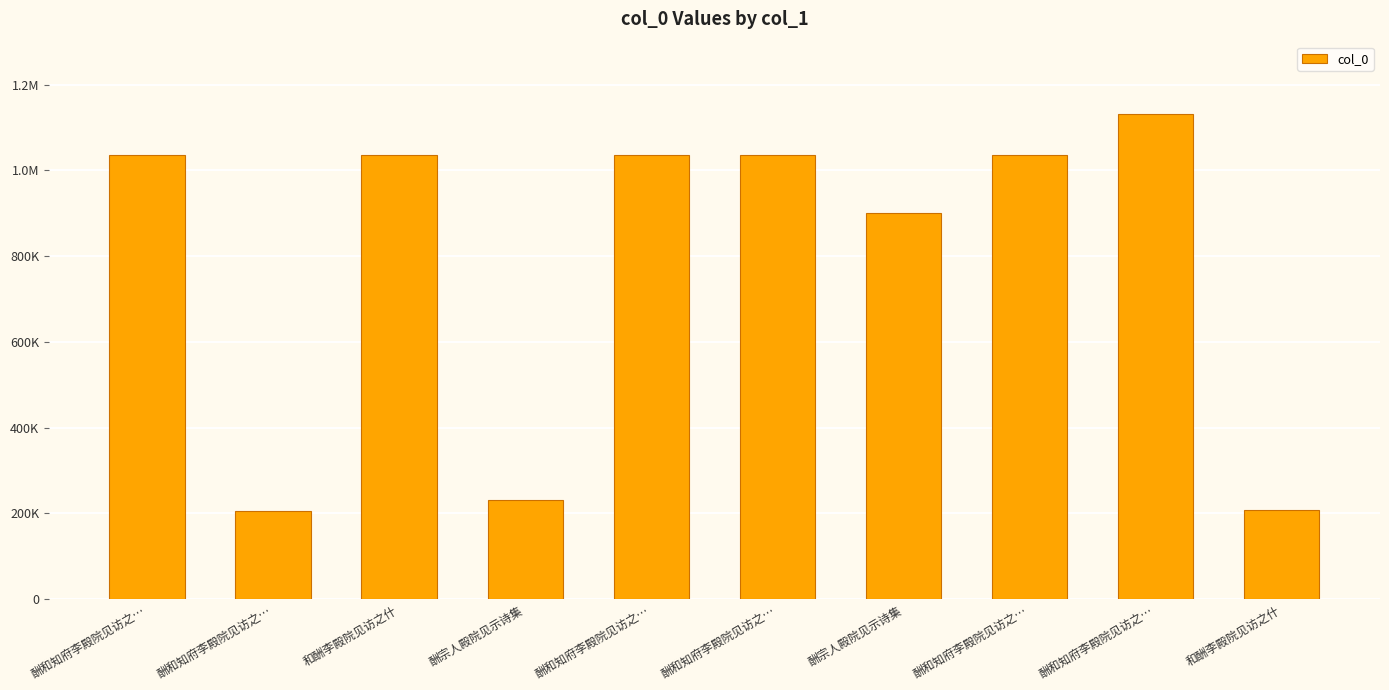

What is the difference between the maximum and second lowest values?

925665